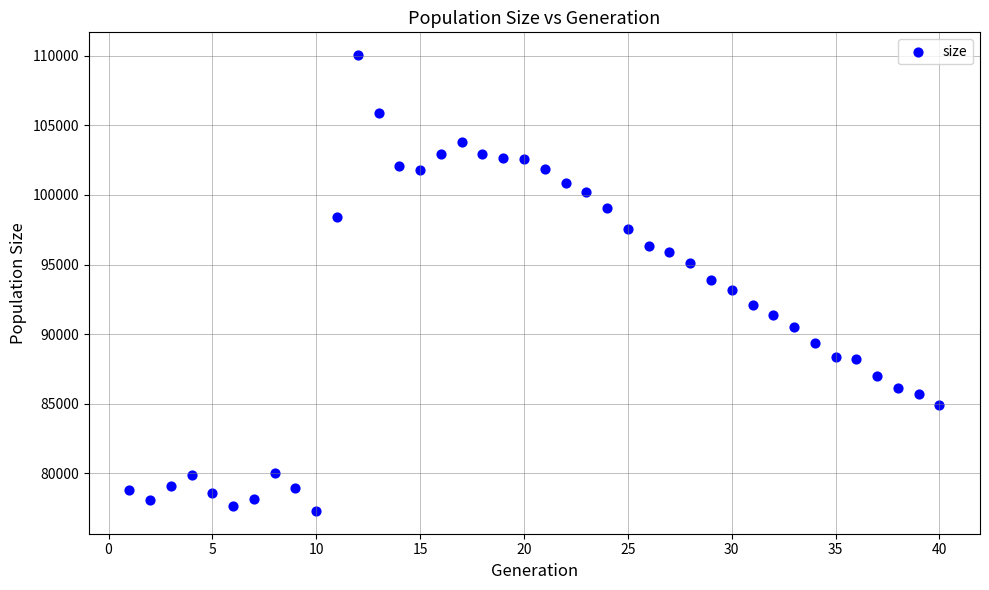

What is the range of X values (max minus min)?

39